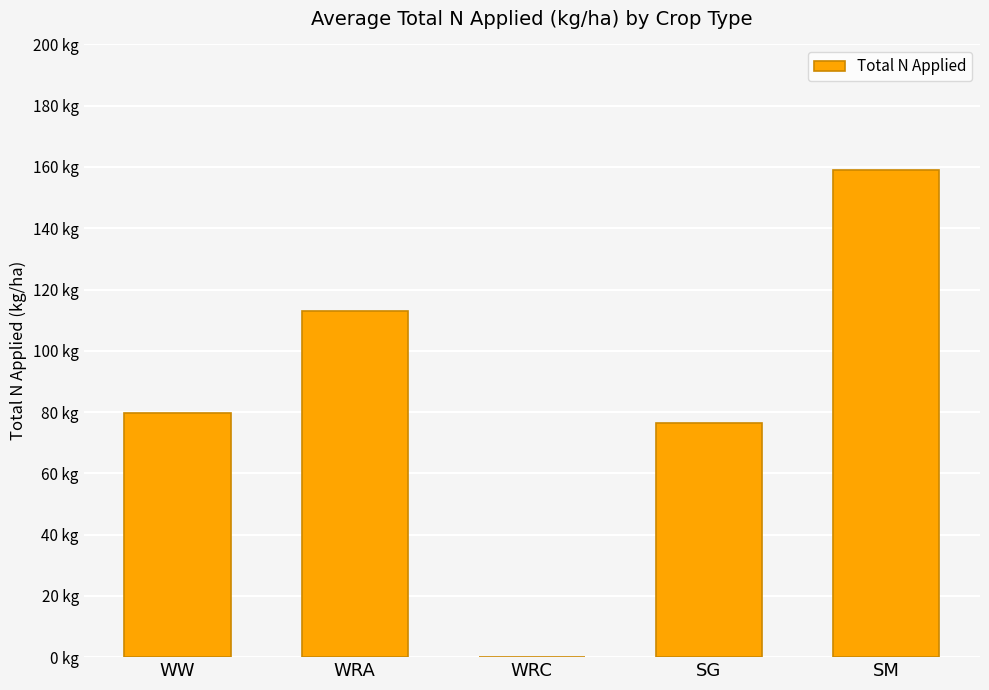

How many values are below 79?

2